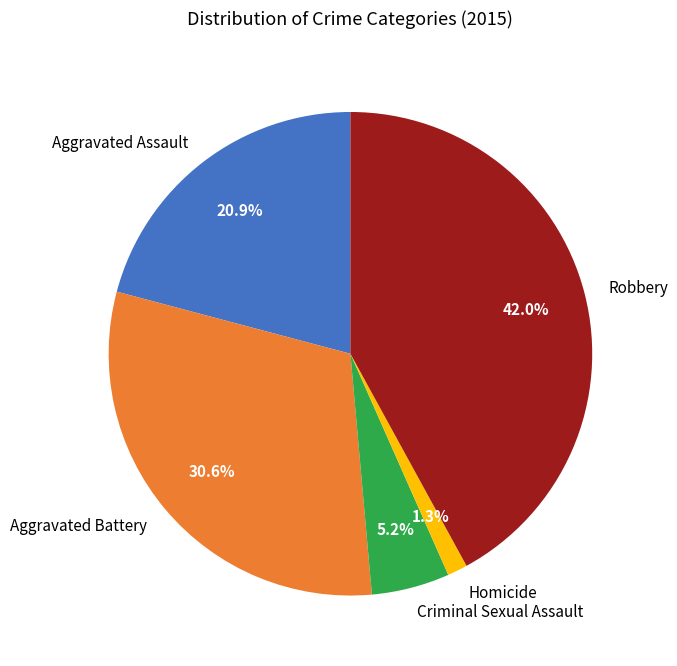

How many slices are in this pie chart?

5